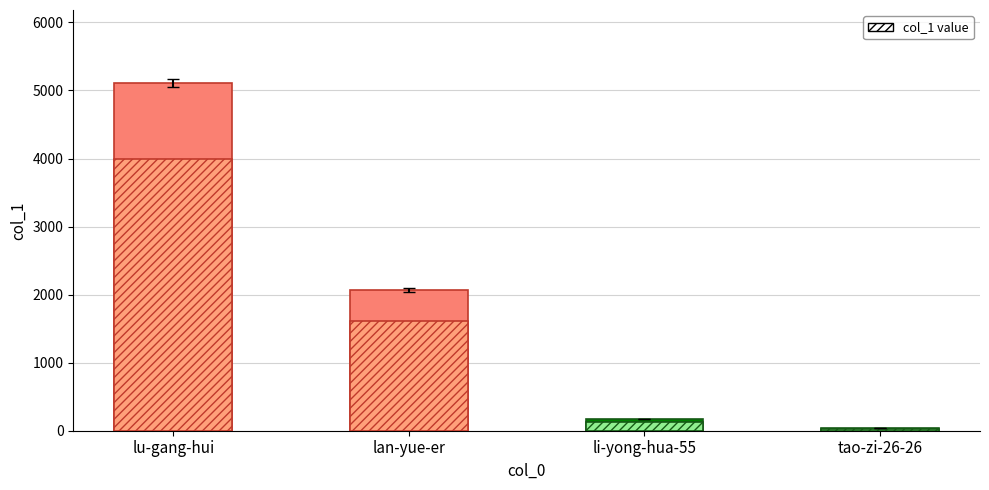

What is the maximum value shown in the chart?

3989